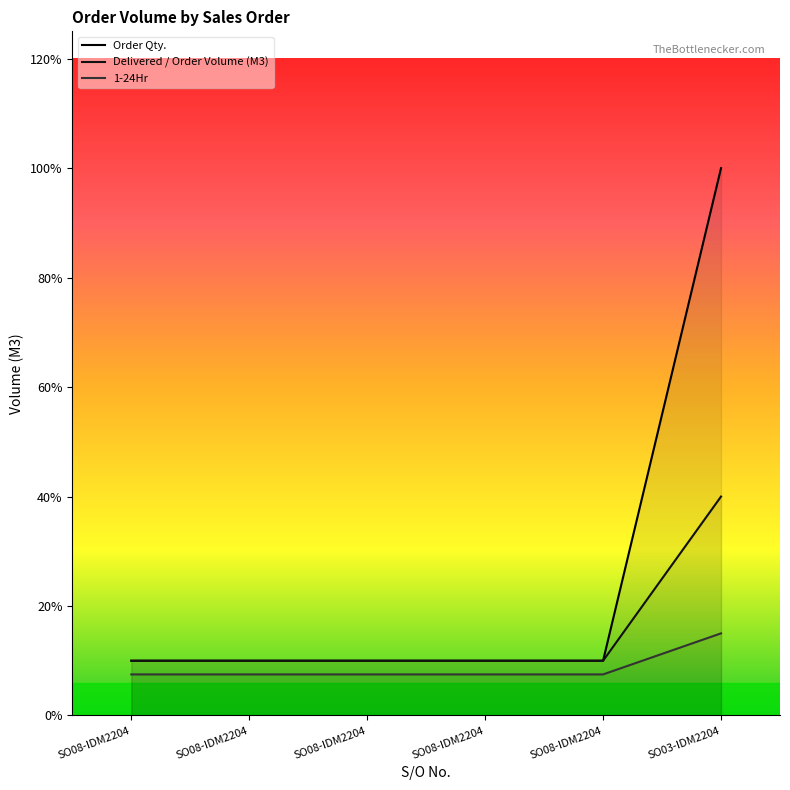

Count the number of data series in this chart.

3